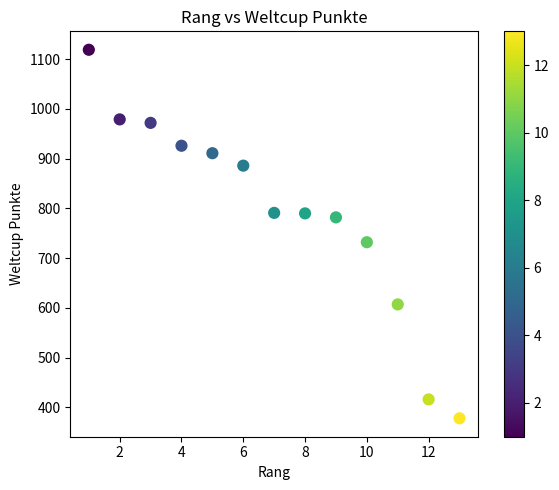

What Y value in the scatter plot is closest to 748?

732